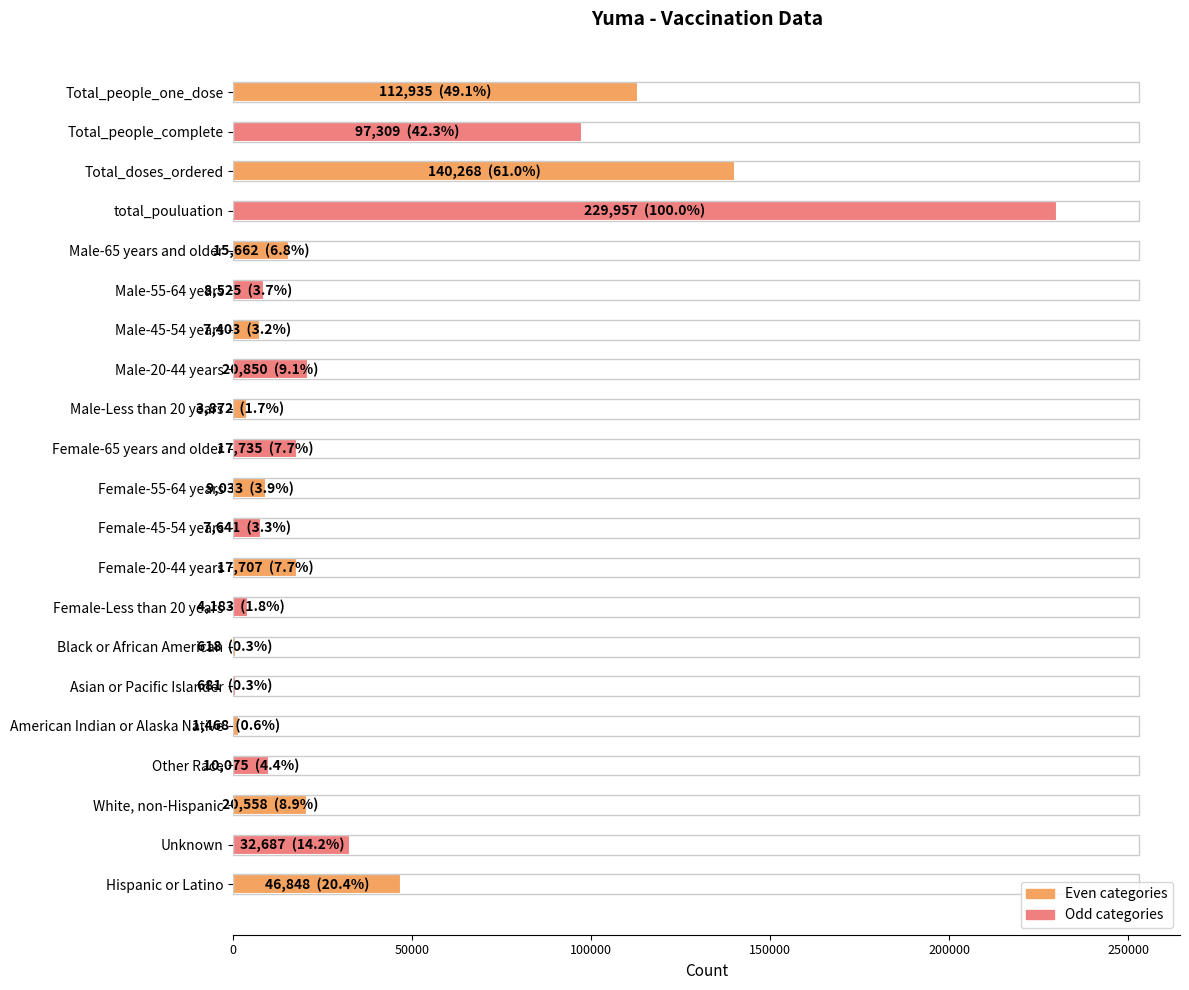

How many categories are shown in the chart?

21